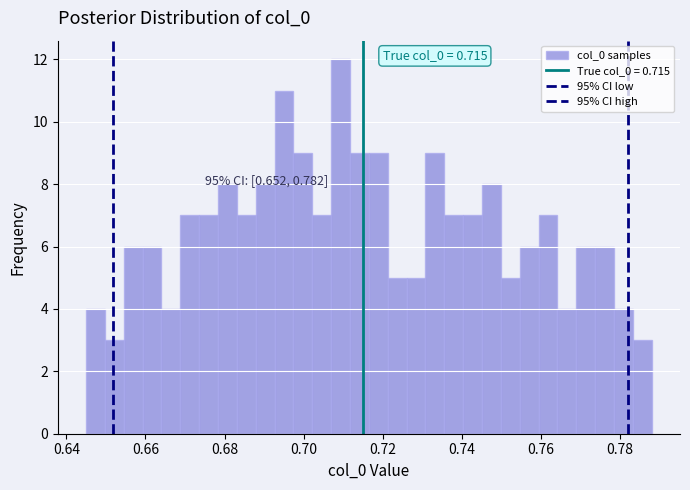

Around what value on the x-axis is the tallest bar? Give the approximate position of its centre, as read against the axis.

0.710